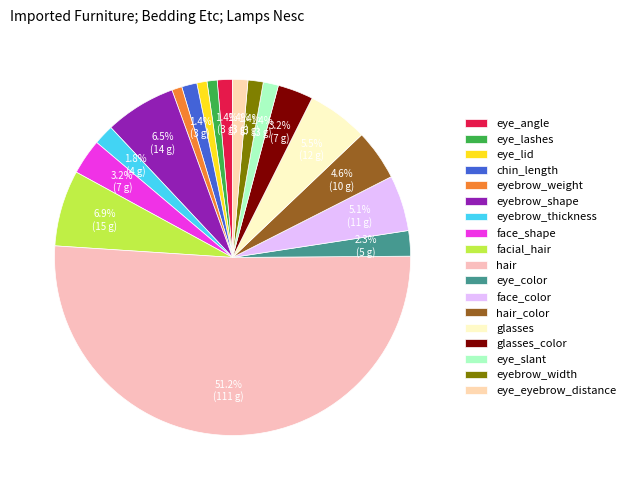

Which has a higher value, eyebrow_shape or eye_color?

eyebrow_shape